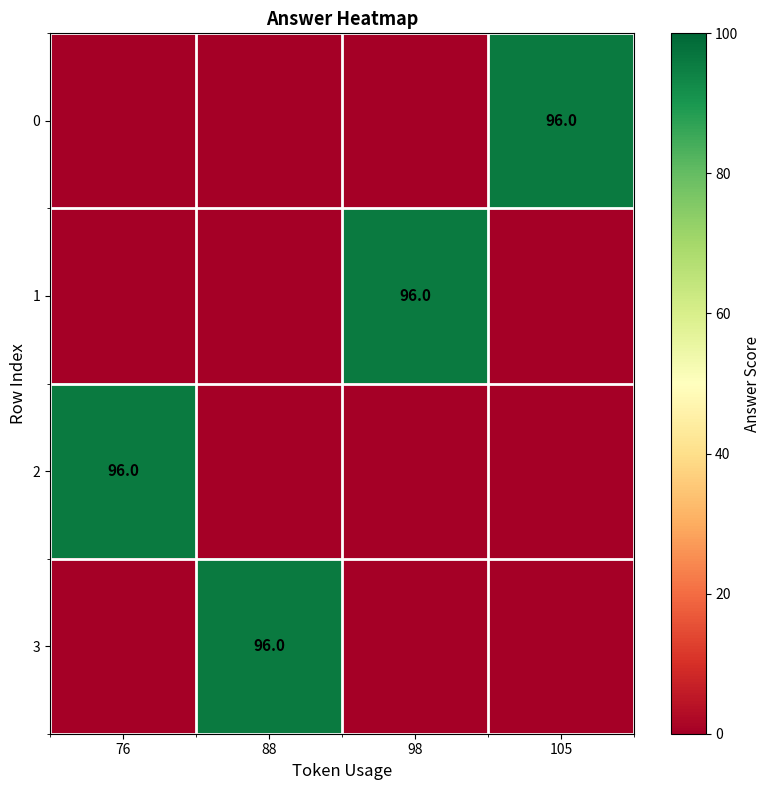

True or false: 2 has a value of 45 at 88.

False